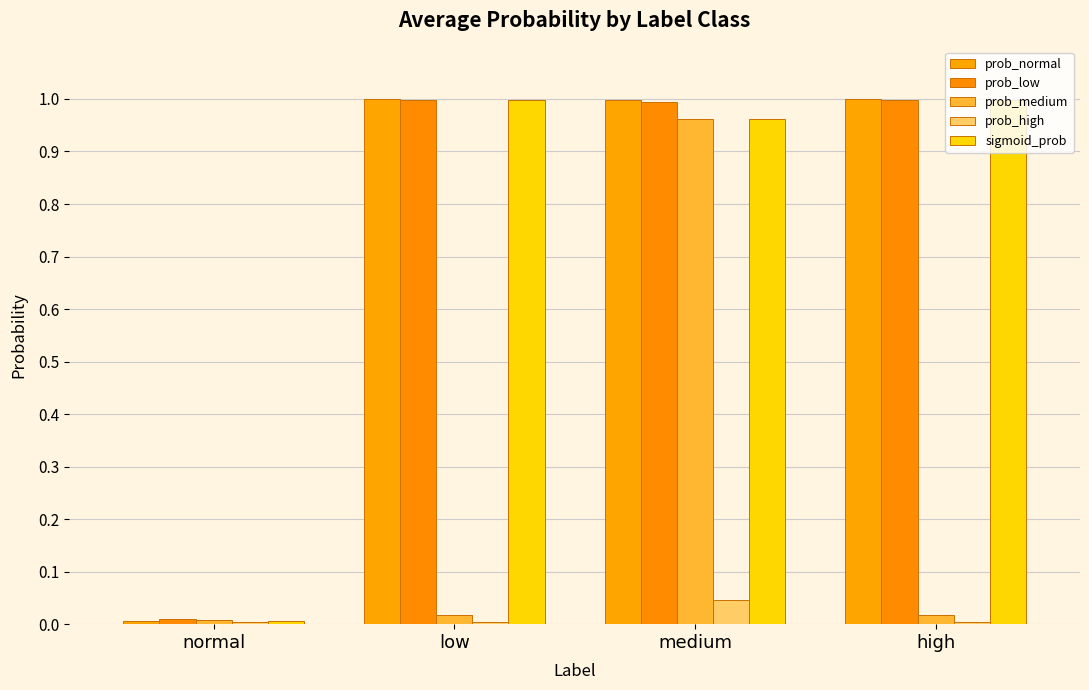

Is the value of sigmoid_prob at high greater than the value of prob_normal at low?

No